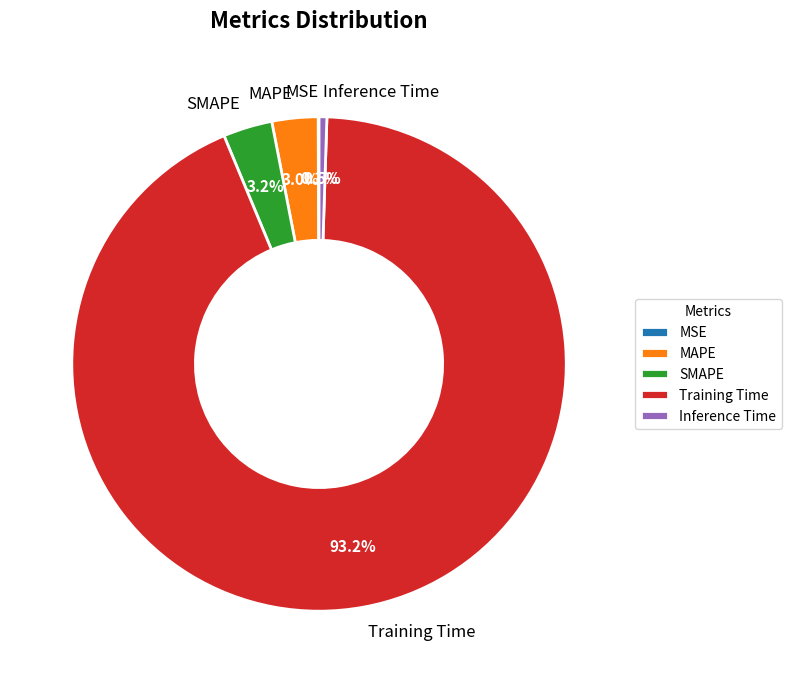

Which category has the biggest portion of the pie?

Training Time